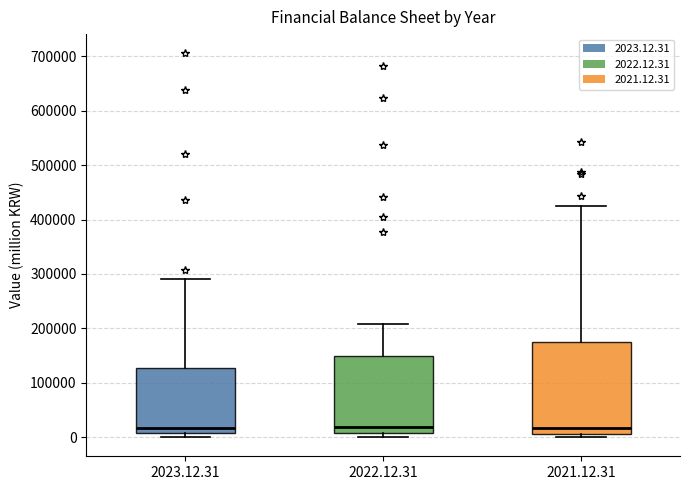

Reading left to right, read every box against the y-axis: the position of its median line, the range the box covers, and the ends of its whiskers. The values are not printed on the chart, so give them approximately, as read against the axis.

2023.12.31: median 20000, box 10000 to 130000, whiskers 0 to 290000
2022.12.31: median 20000, box 10000 to 150000, whiskers 0 to 210000
2021.12.31: median 20000, box 10000 to 170000, whiskers 0 to 420000